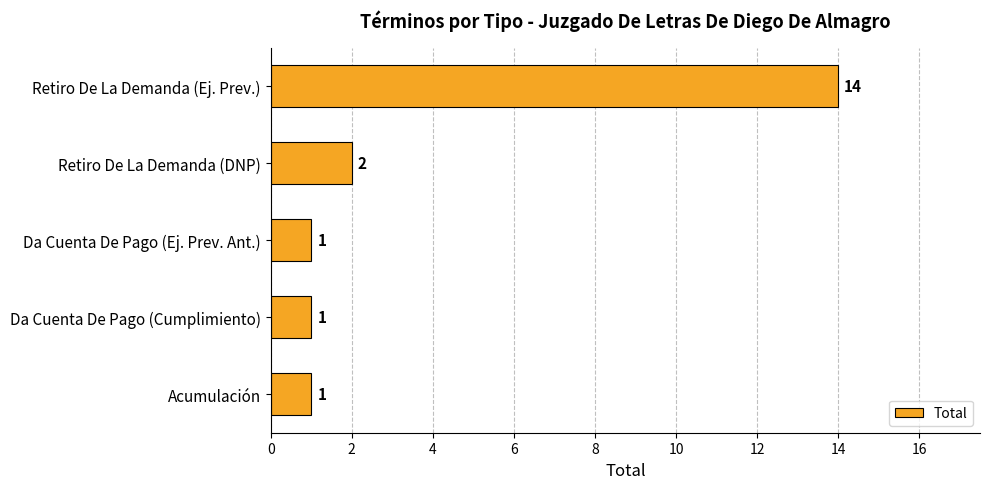

Reading bottom to top, transcribe all the data shown in this chart.

1	1	1	2	14